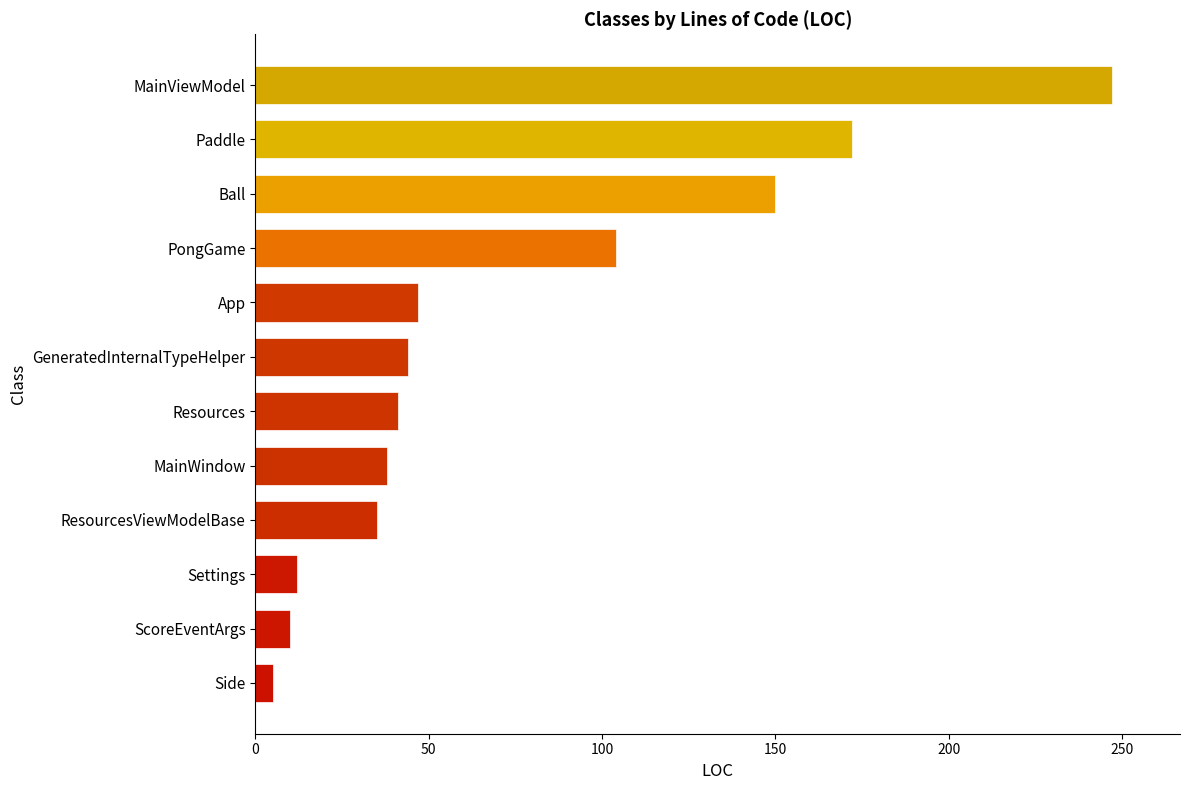

What is the approximate value at ScoreEventArgs?

10